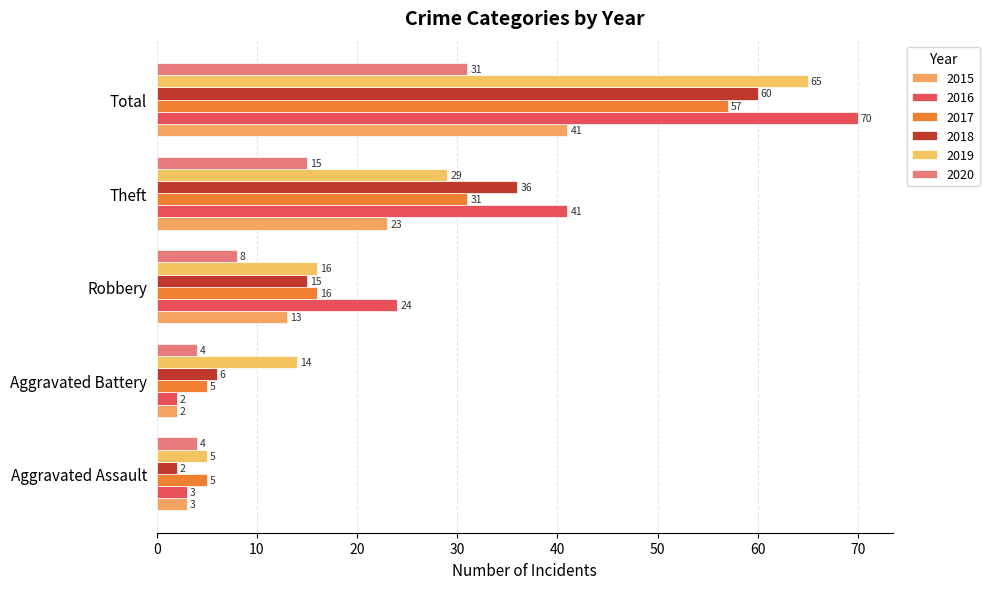

At which label is 2017 closest to 31?

Theft